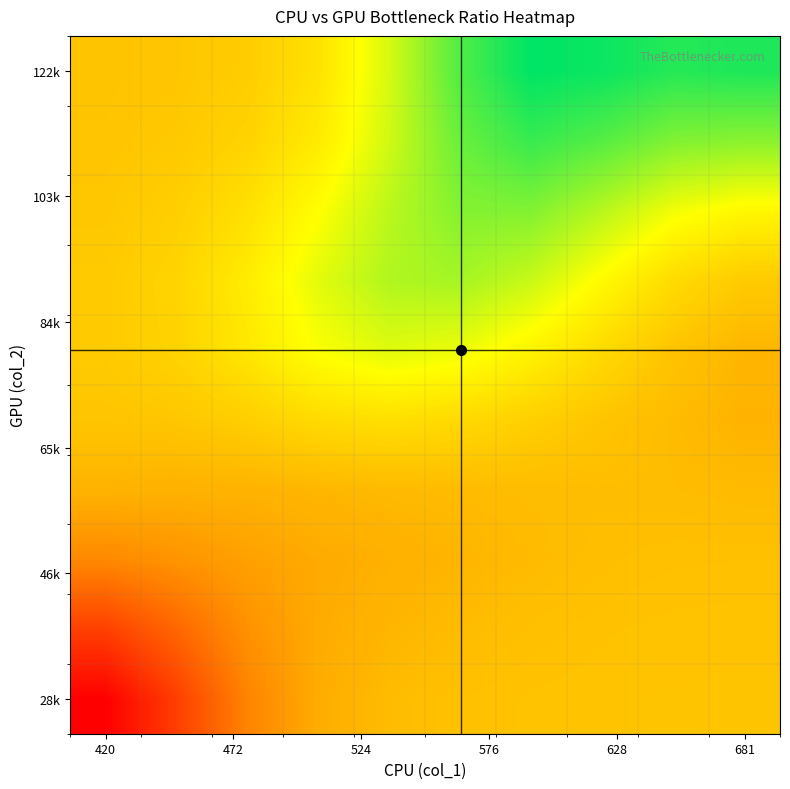

At how many categories does at least one series exceed 138?

6